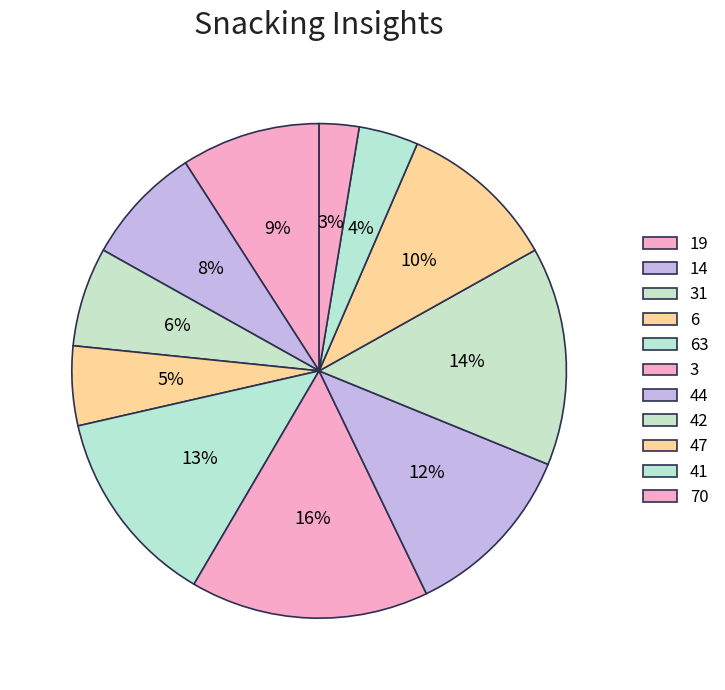

How many segments does this pie chart have?

11